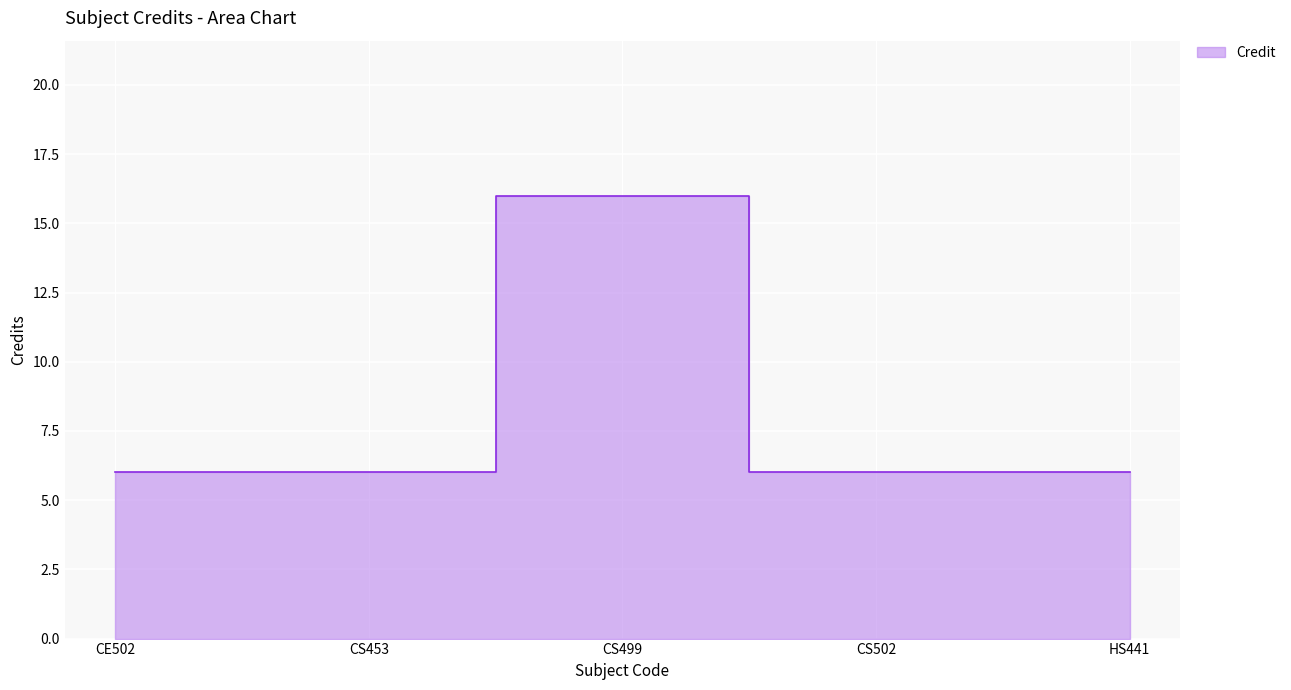

How many data points are above 6?

1